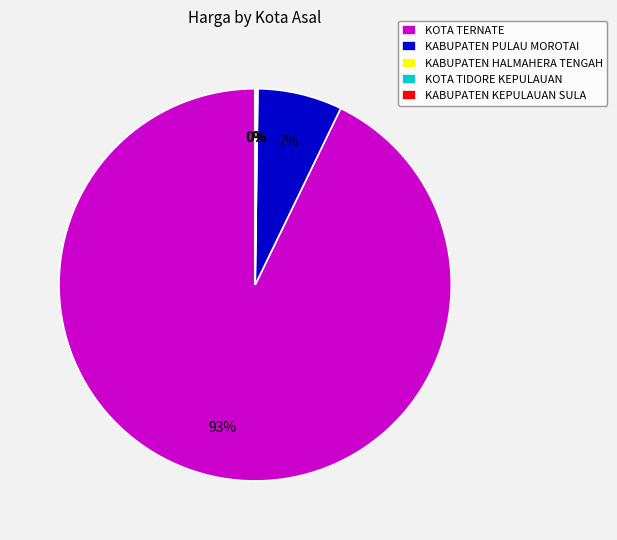

Is KOTA TERNATE the majority of the pie?

Yes